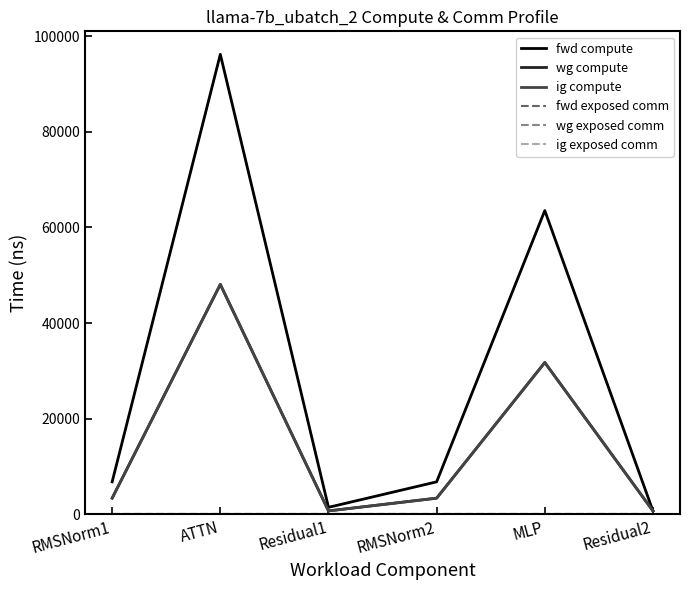

Which has a higher value, RMSNorm1 or MLP?

MLP